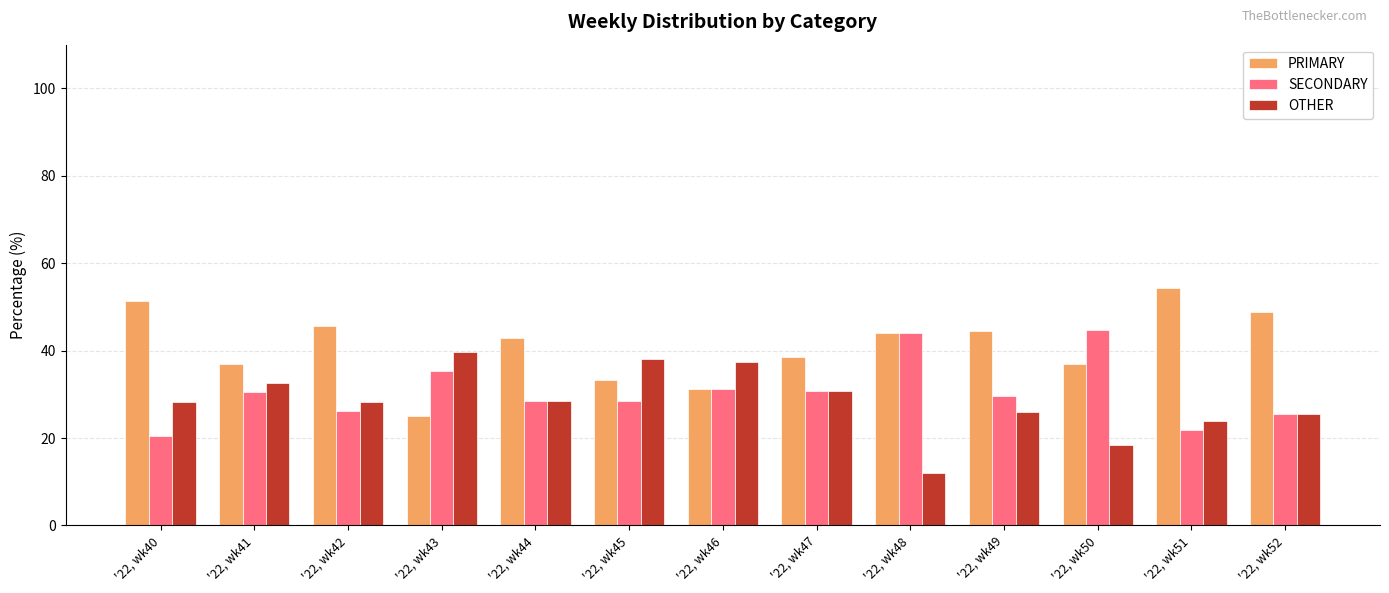

Which series has the largest range (max minus min)?

PRIMARY